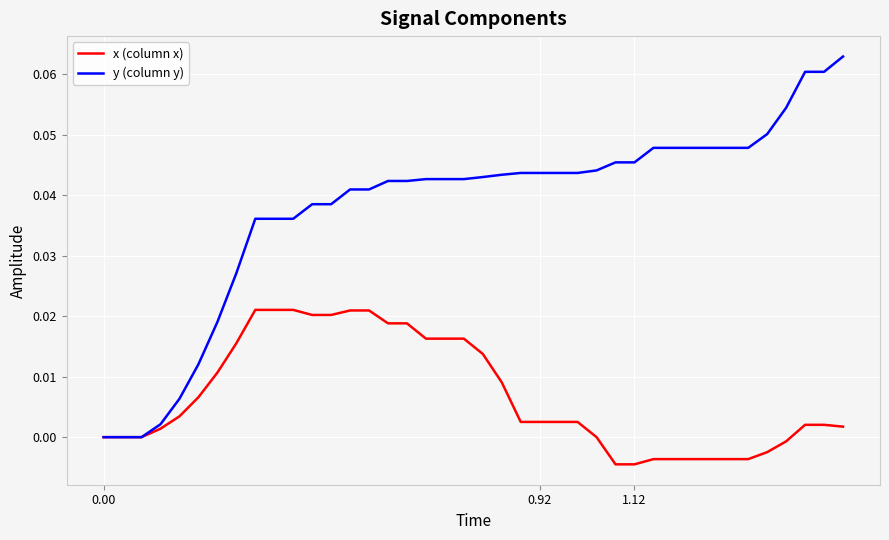

Which series has the largest range (max minus min)?

y (column y)